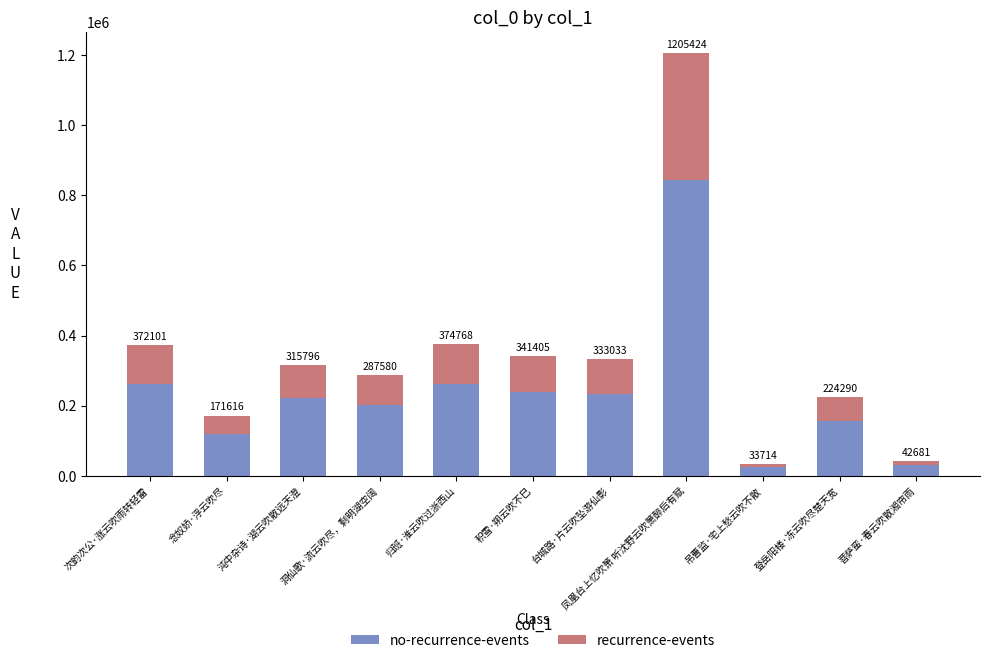

What is the sum of all recurrence-events values?

1110727